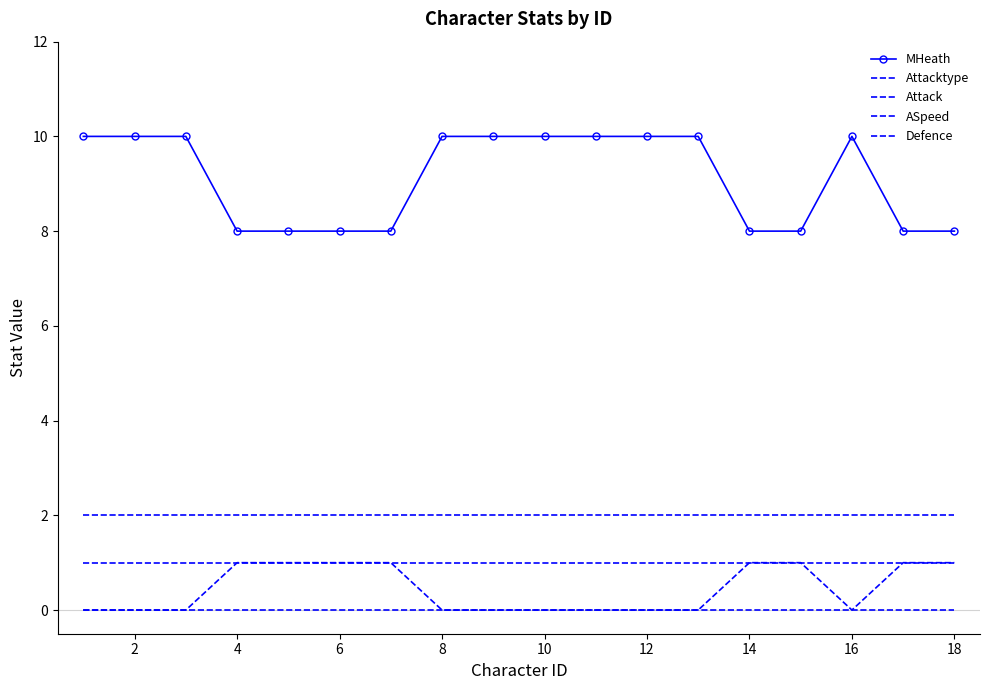

Reading left to right, transcribe all the data shown in this chart.

MHeath: 10	10	10	8	8	8	8	10	10	10	10	10	10	8	8	10	8	8
Attacktype: 0	0	0	1	1	1	1	0	0	0	0	0	0	1	1	0	1	1
Attack: 1	1	1	1	1	1	1	1	1	1	1	1	1	1	1	1	1	1
ASpeed: 2	2	2	2	2	2	2	2	2	2	2	2	2	2	2	2	2	2
Defence: 0	0	0	0	0	0	0	0	0	0	0	0	0	0	0	0	0	0